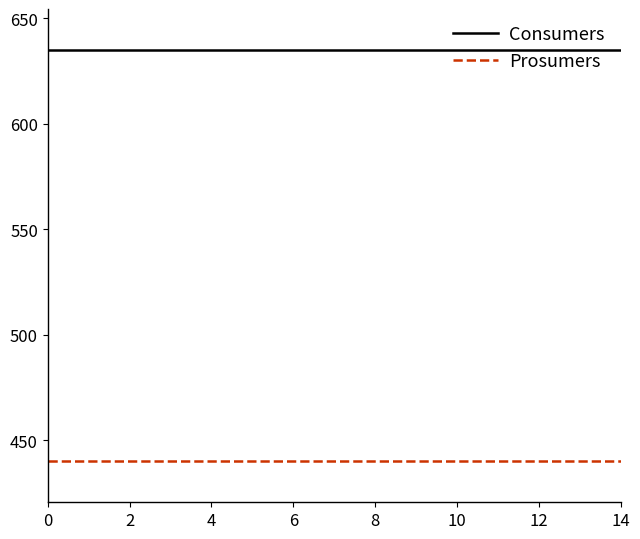

How many distinct data groups are displayed?

2